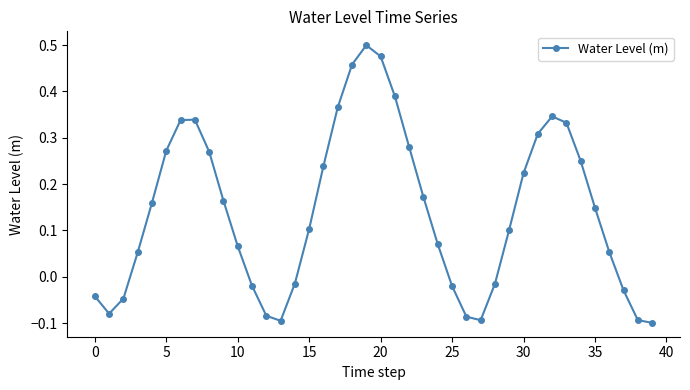

What is the sum of all values?

5.7